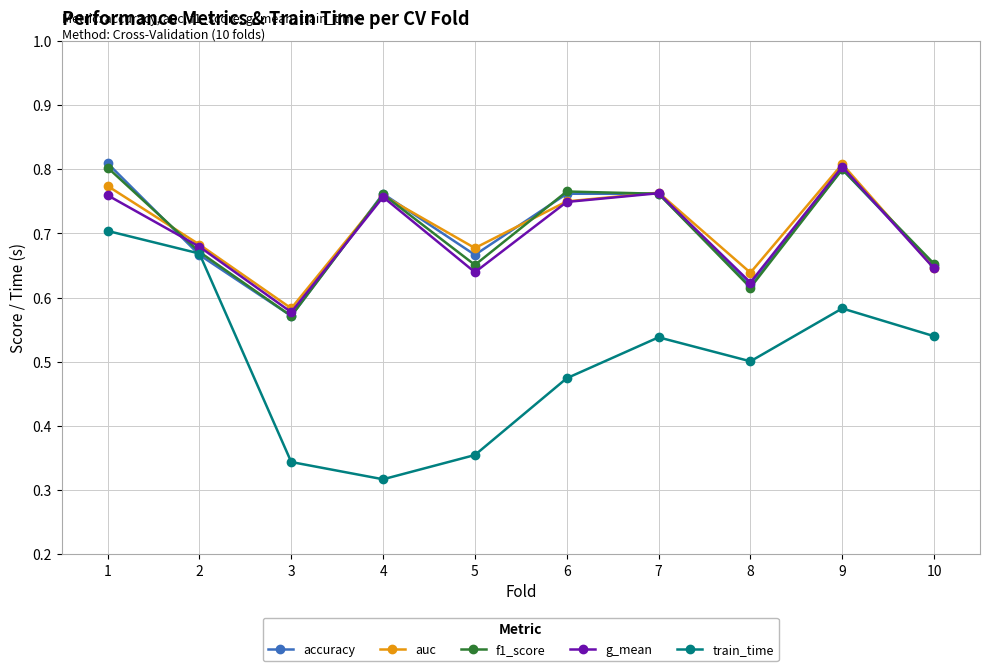

At which label does auc reach its minimum?

3